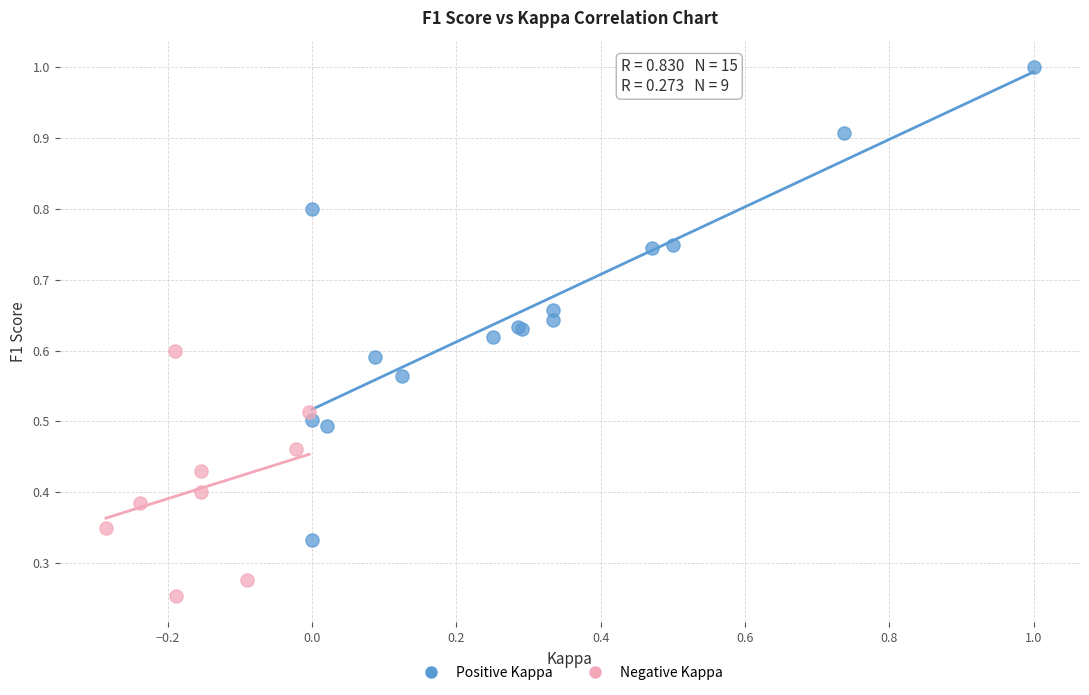

Which series contains the lowest Y value?

Negative Kappa